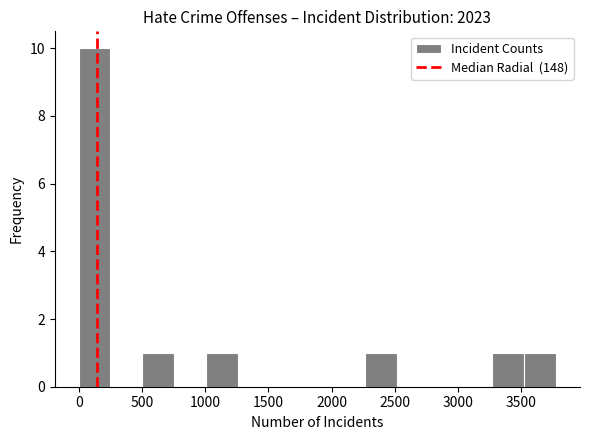

Reading left to right, transcribe this chart: for each bar, give the range it covers on the x-axis and its height. Neither the bar edges nor the heights are printed on the chart, so give them approximately, as read against the axes.

0 to 250: 10
250 to 500: 0
500 to 750: 1
750 to 1000: 0
1000 to 1250: 1
1250 to 1500: 0
1500 to 1750: 0
1750 to 2000: 0
2000 to 2250: 0
2250 to 2500: 1
2500 to 2750: 0
2750 to 3000: 0
3000 to 3250: 0
3250 to 3500: 1
3500 to 3800: 1